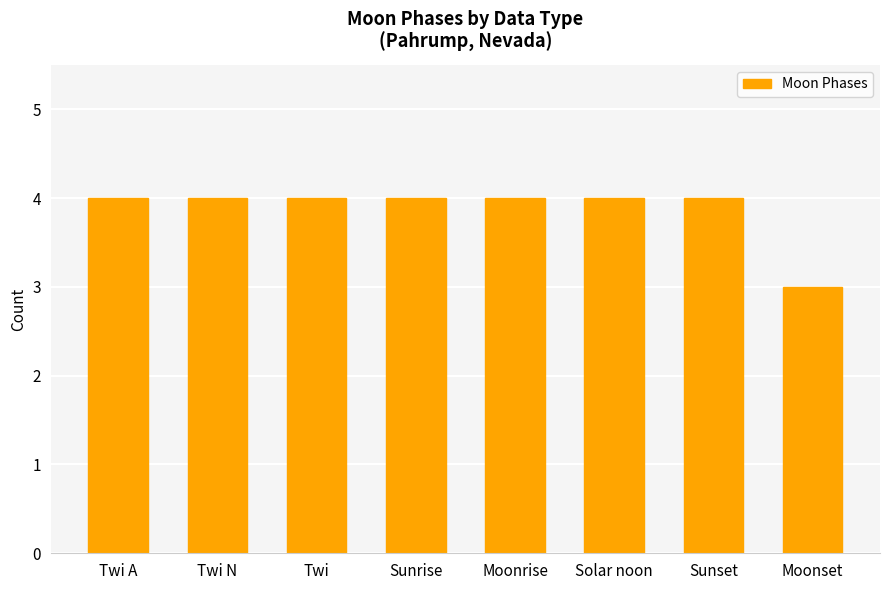

What is the minimum value shown in the chart?

3